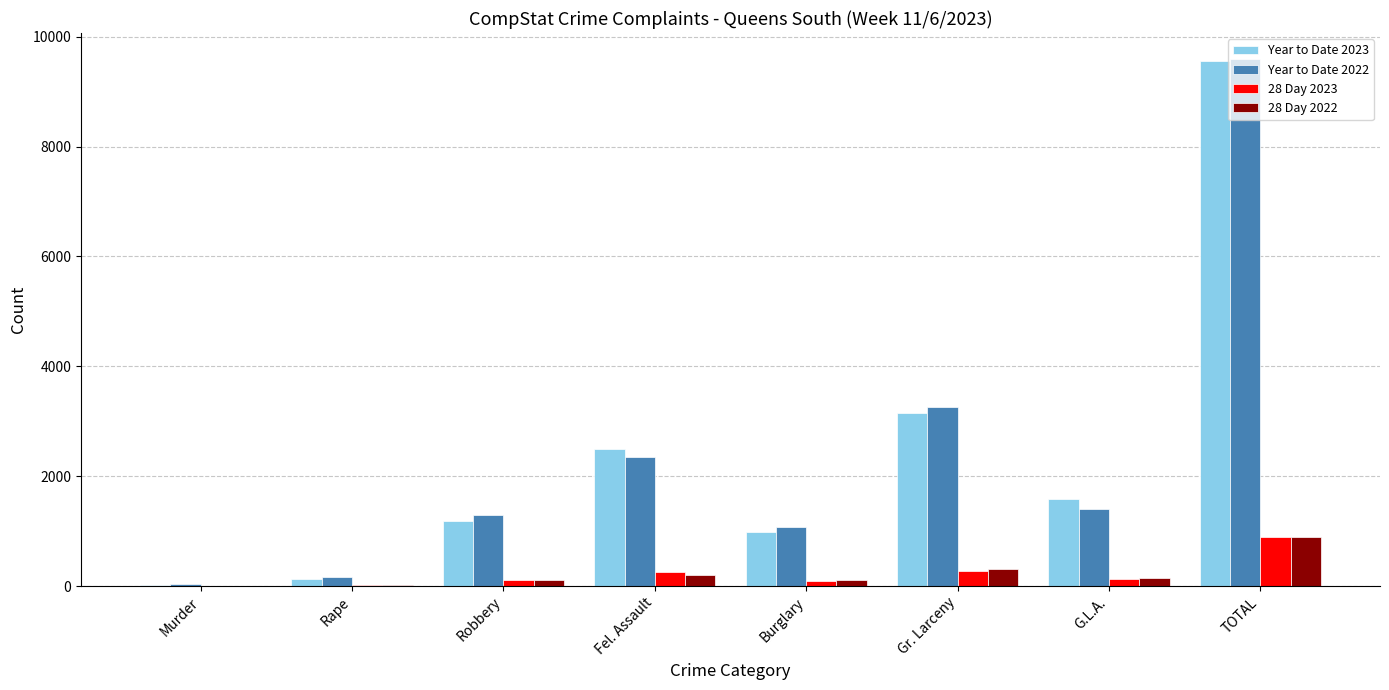

True or false: Year to Date 2023 has a value of 1584 at G.L.A..

True